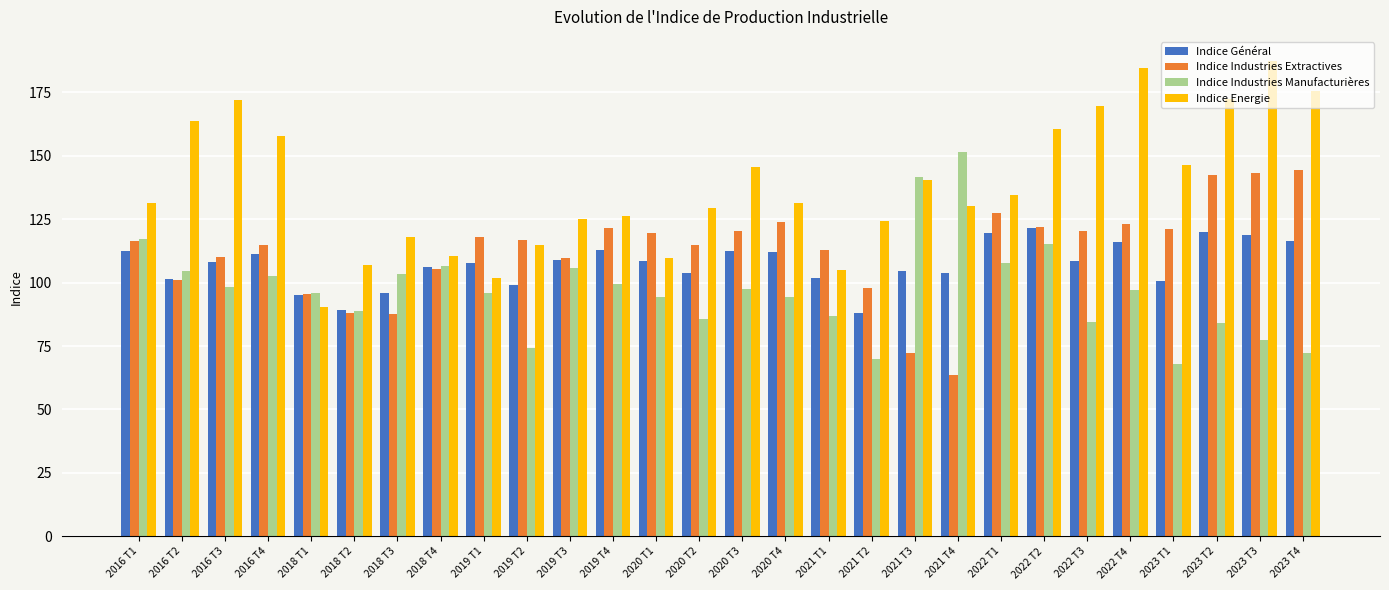

What is the value of the Indice Industries Extractives bar at the 16th from the left?

124.0